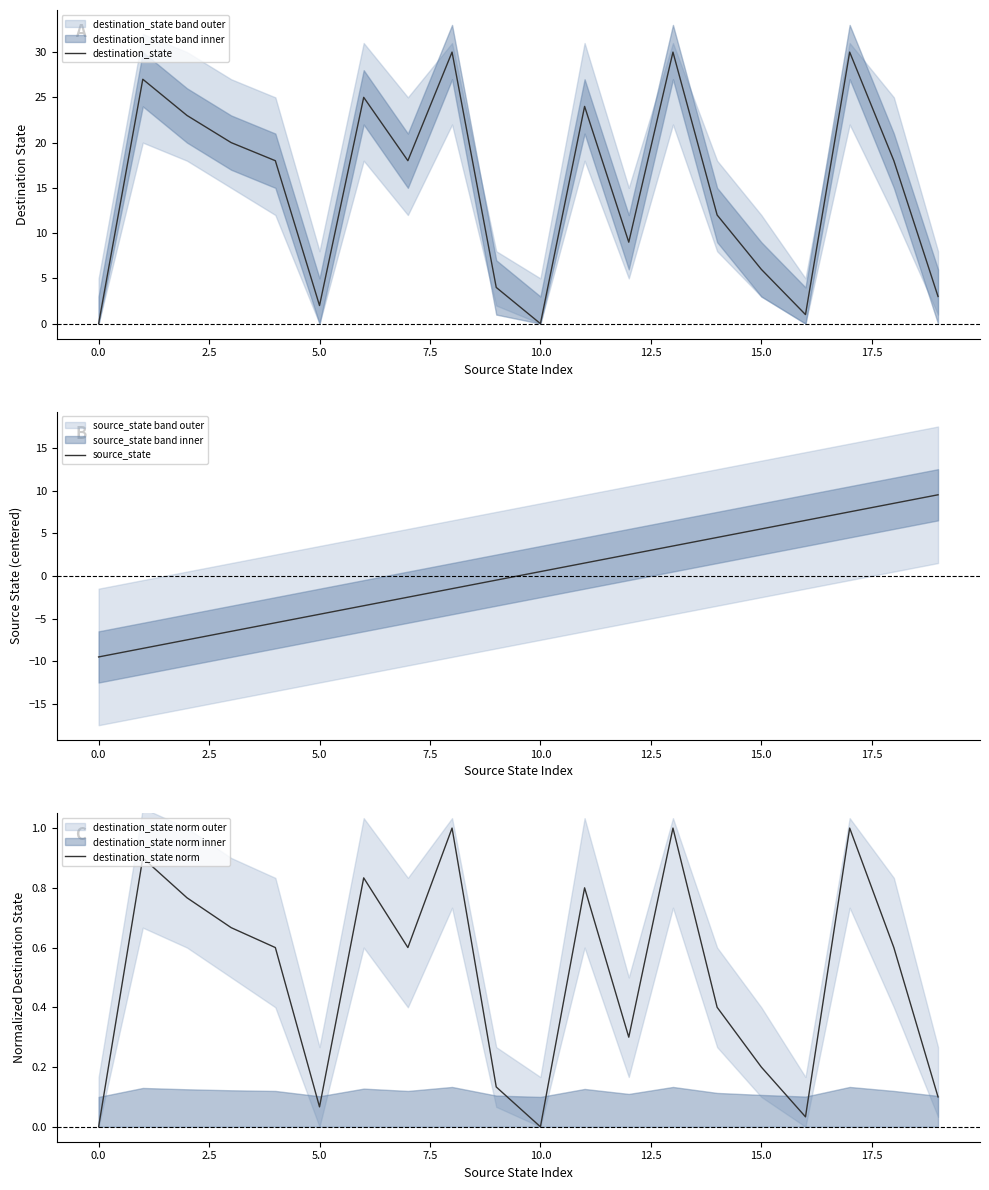

What is the value of the destination_state norm point at the 3rd from the left?

0.8